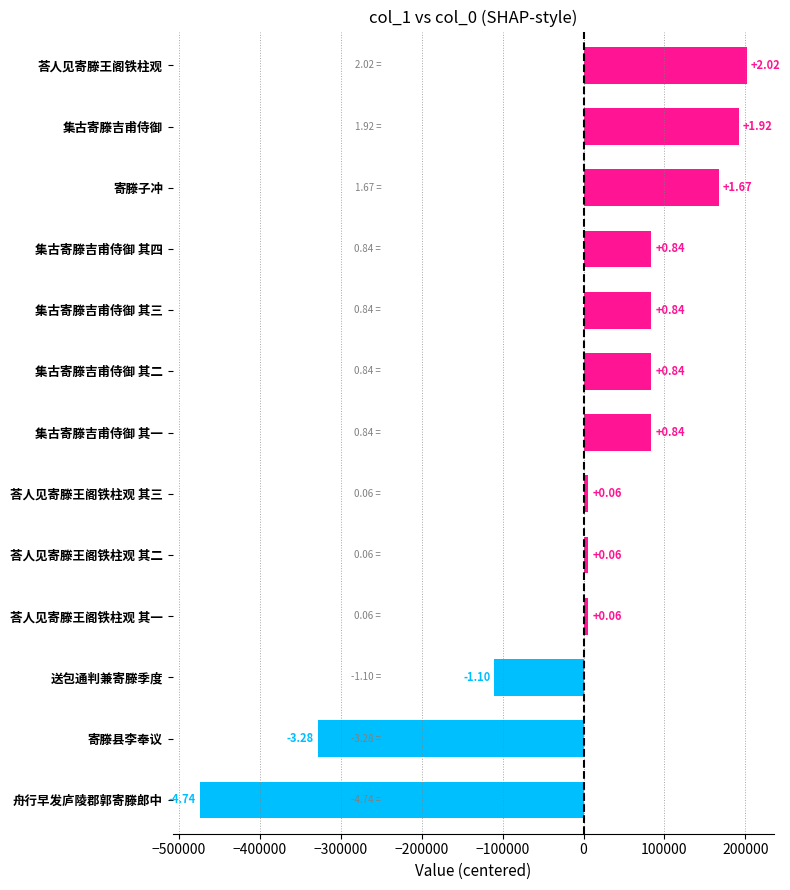

How many bars are there in total?

13